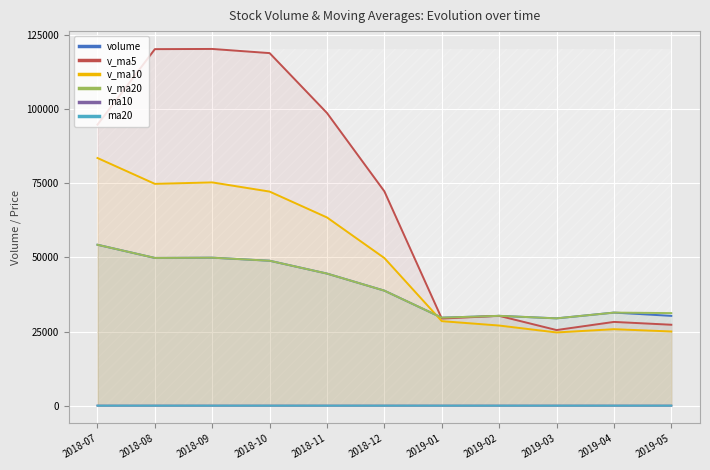

How many lines are shown in the chart?

6